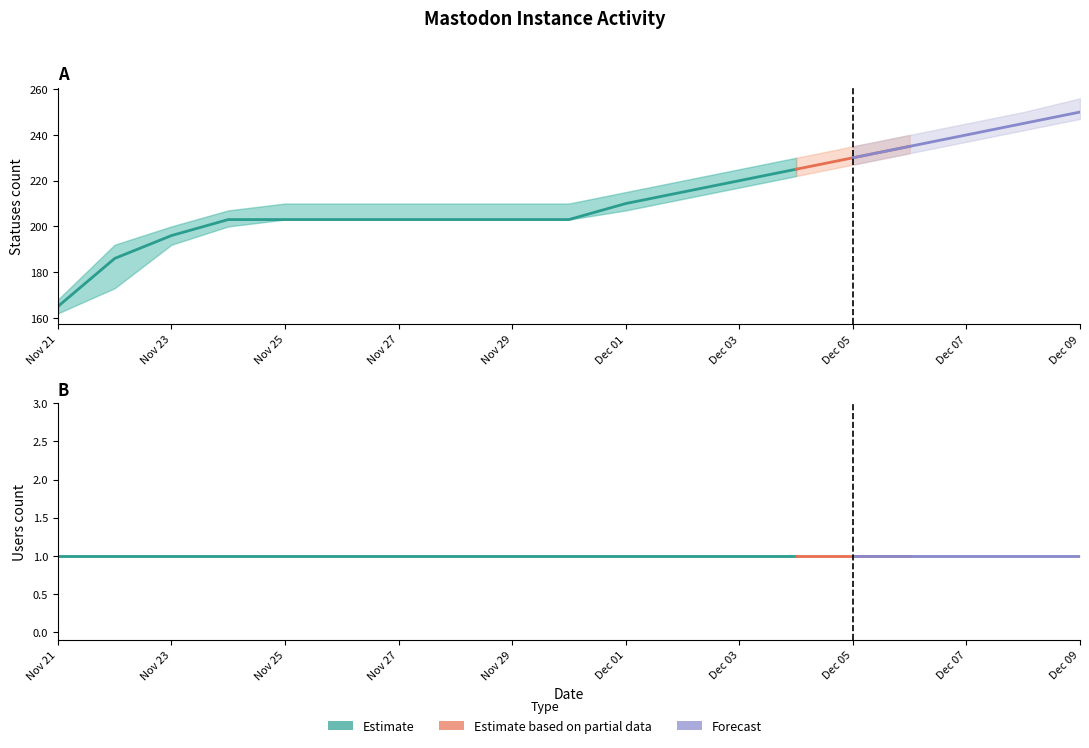

What is the value of the users point at the 16th from the left?

1